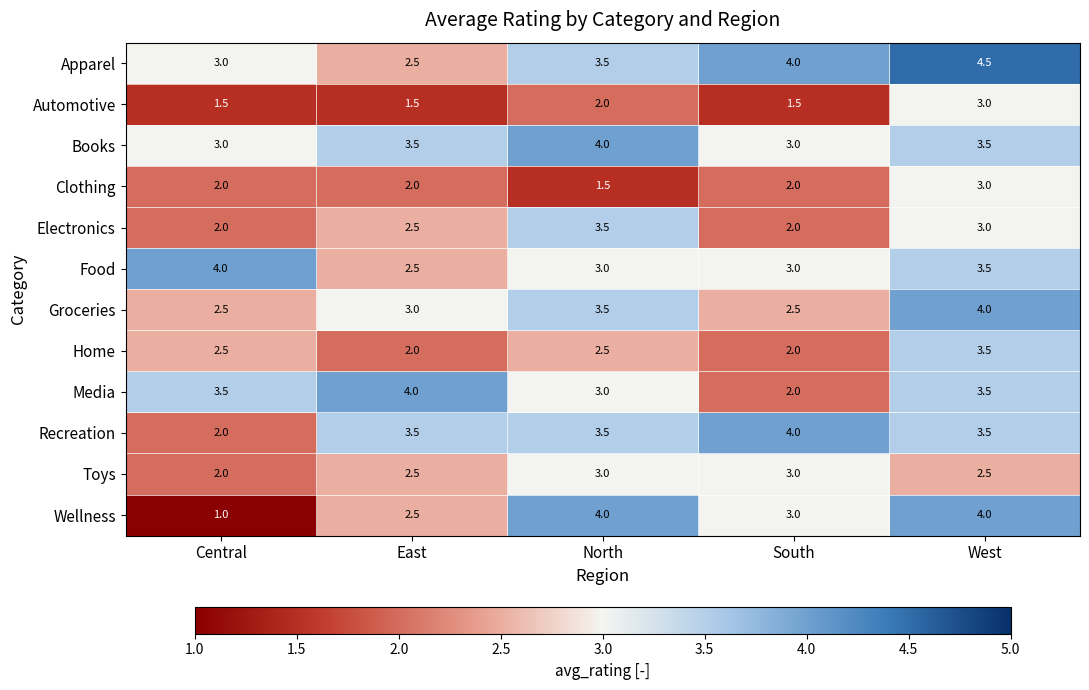

Count the number of categories in the chart.

5